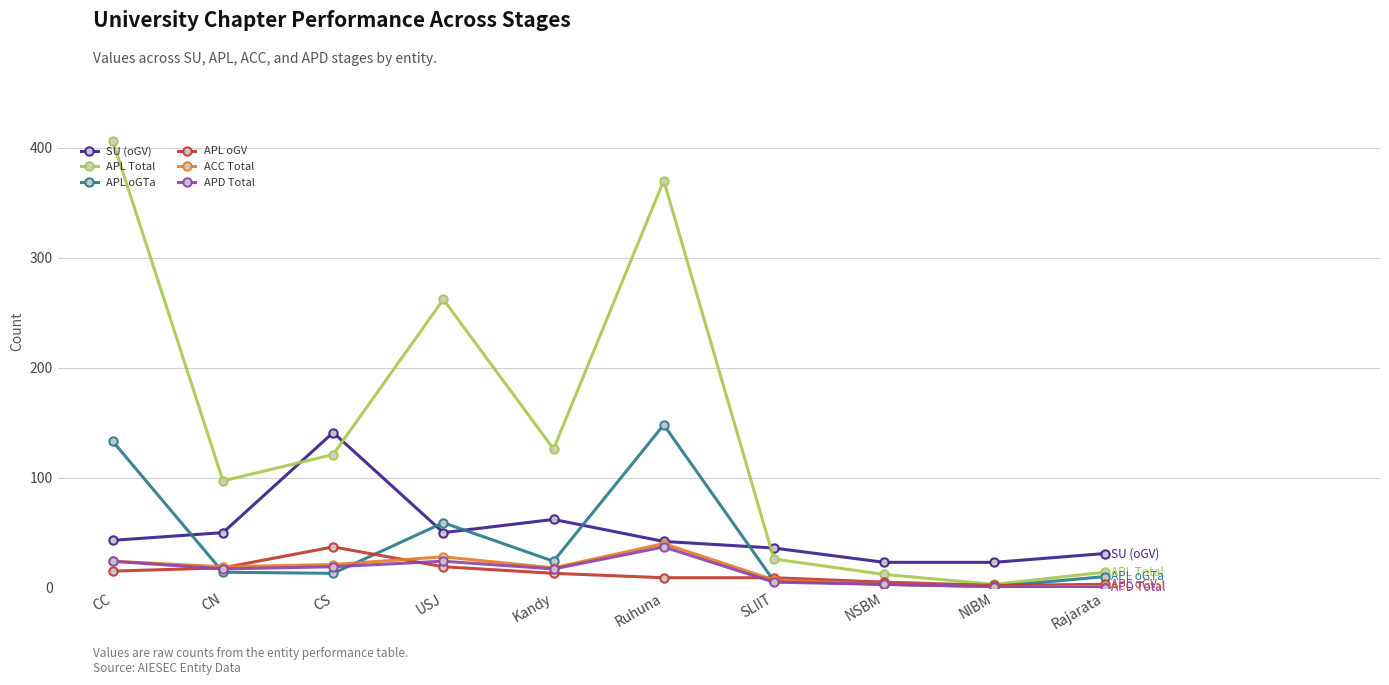

Between CN and SLIIT, which series saw the biggest shift?

APL Total